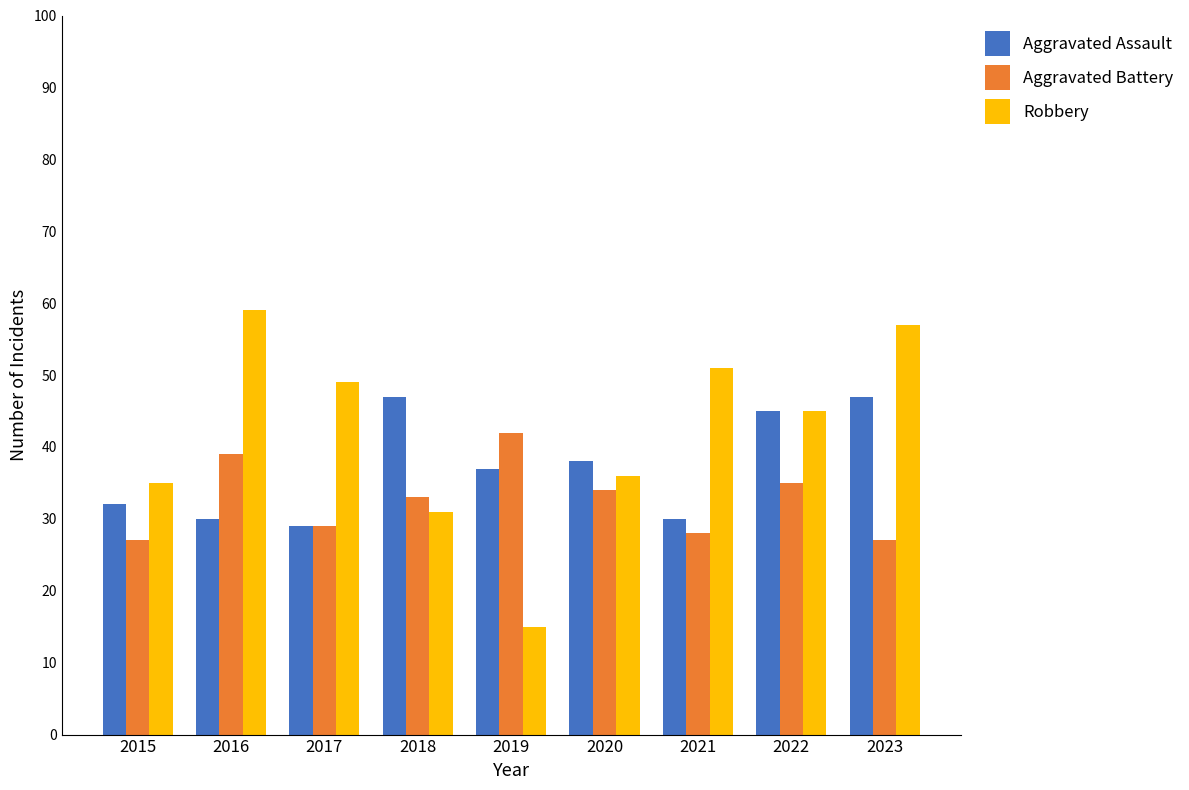

What is the sum of all Robbery values?

378